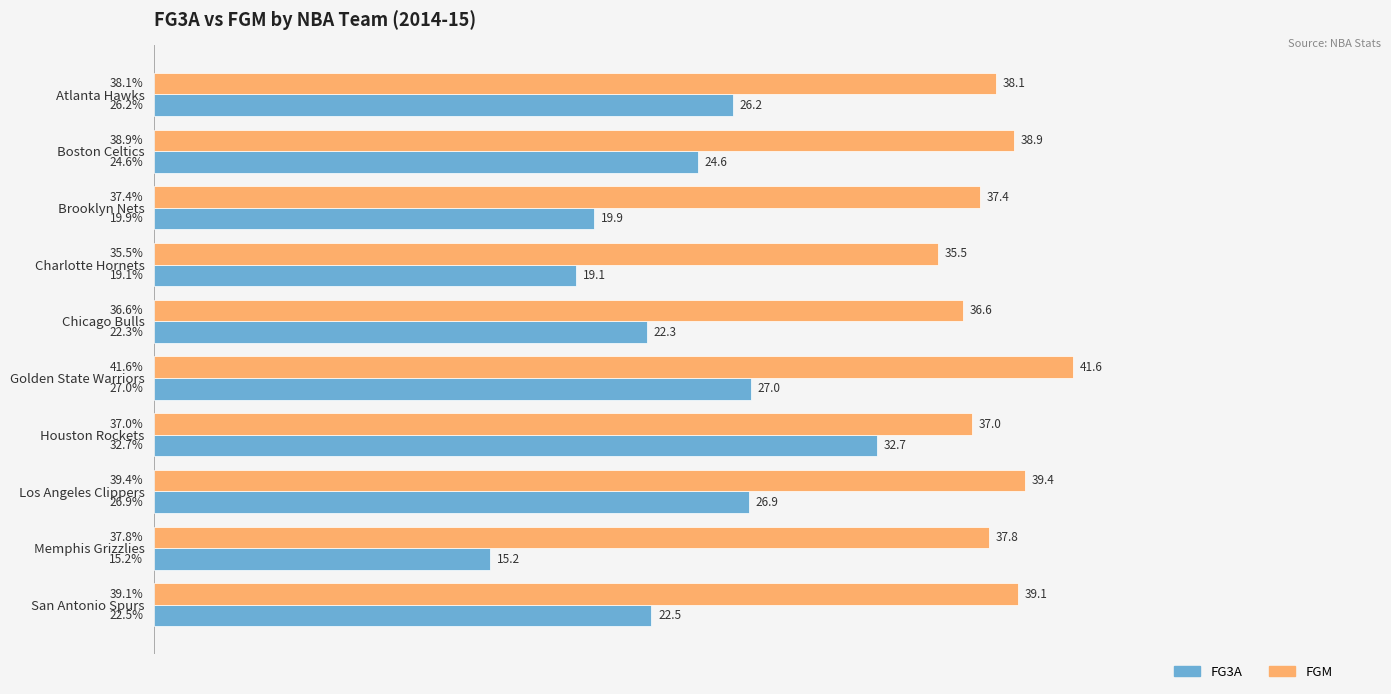

What is the difference between the second highest and minimum values in the FGM series?

3.9